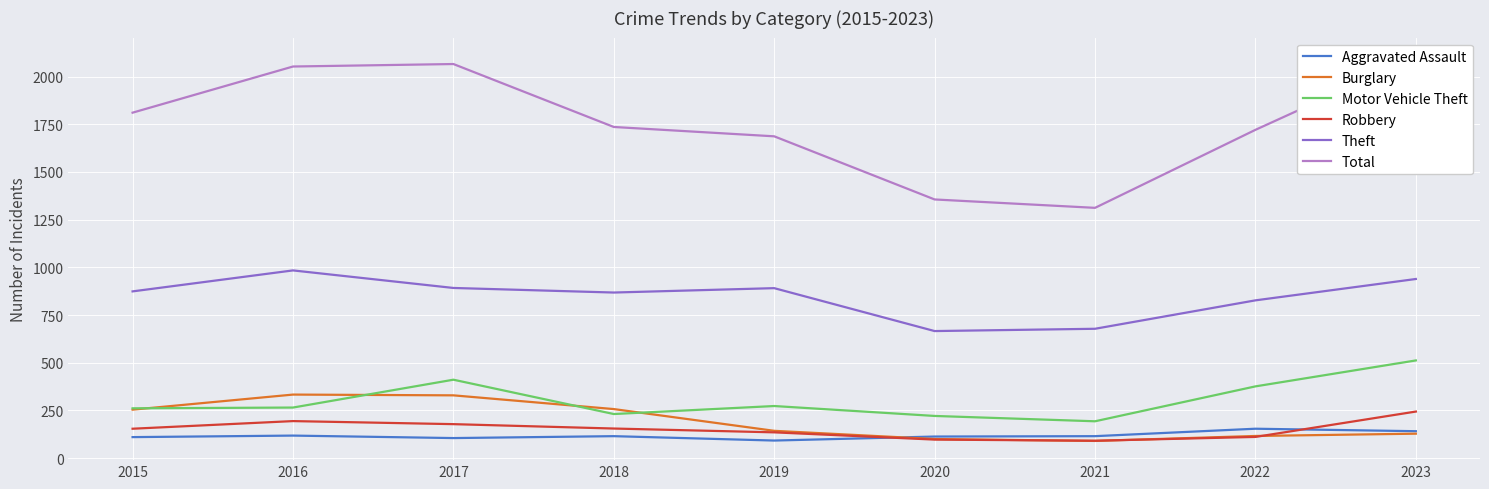

Between 2017 and 2018, which is larger?

2018